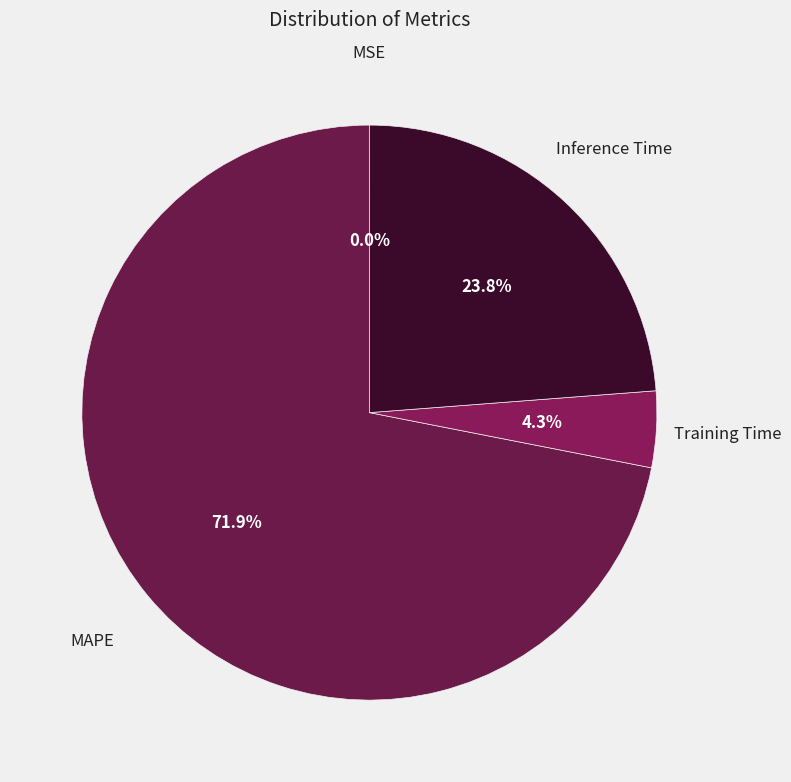

What percentage is the Inference Time slice, to the nearest percent?

24%